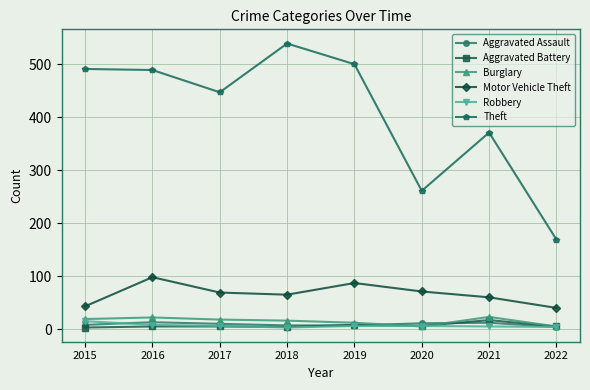

What are all the series names shown in the legend?

Aggravated Assault, Aggravated Battery, Burglary, Motor Vehicle Theft, Robbery, Theft